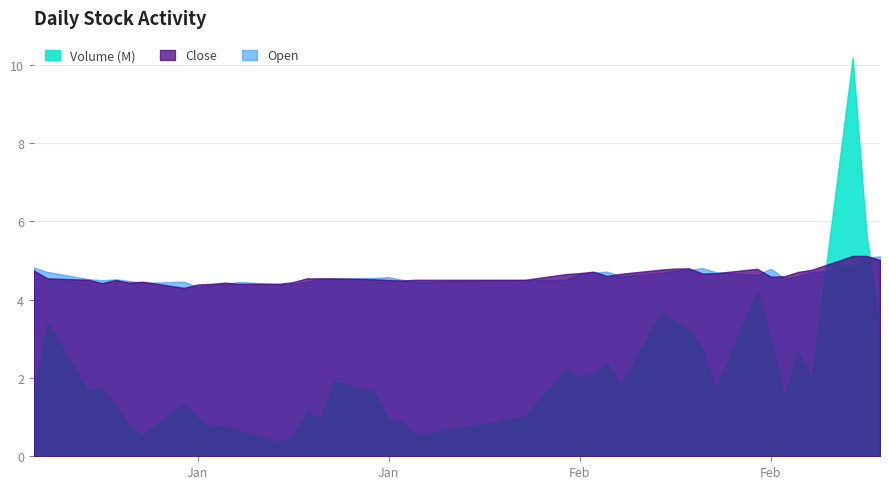

How many interior local valleys does the open series have?

8